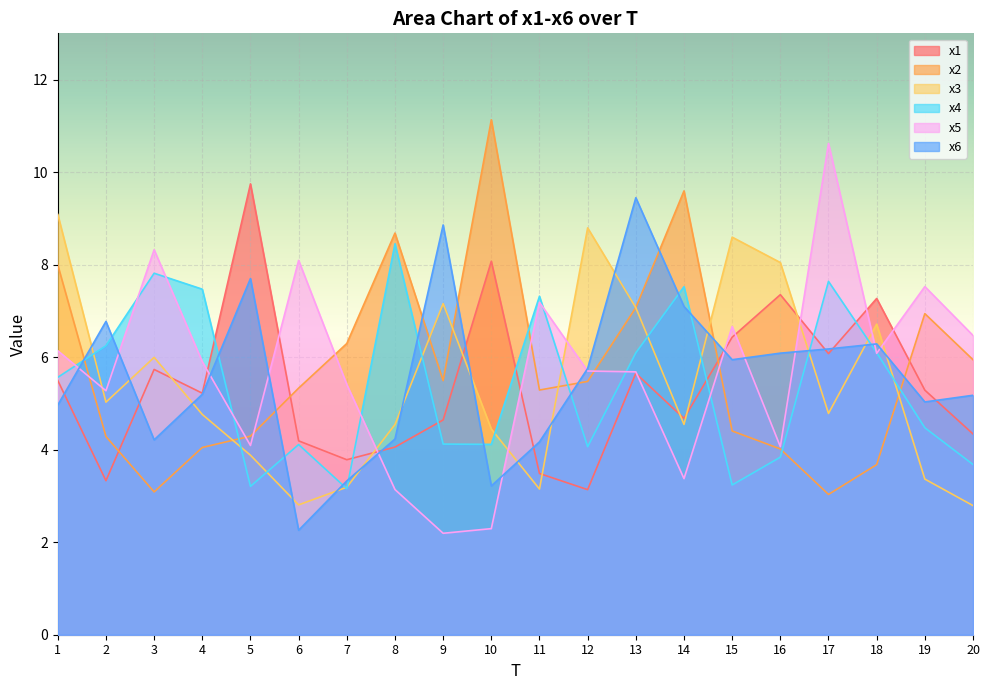

How many interior local peaks does the x5 series have?

6